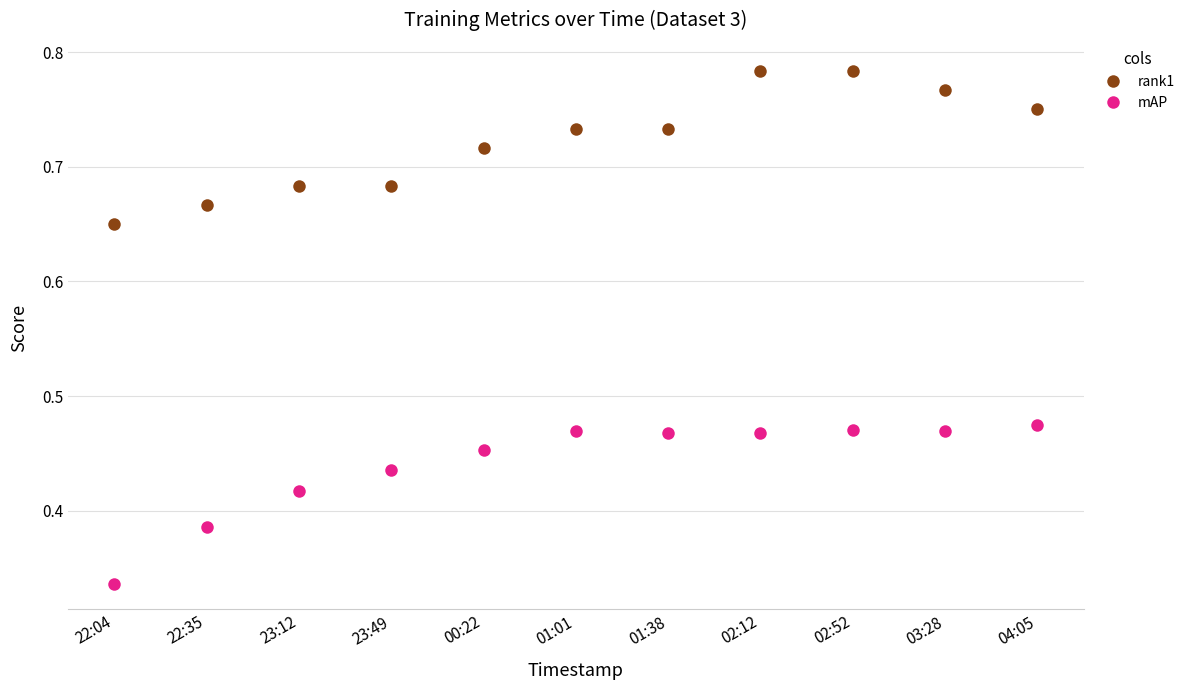

True or false: rank1 and mAP intersect in this chart.

False